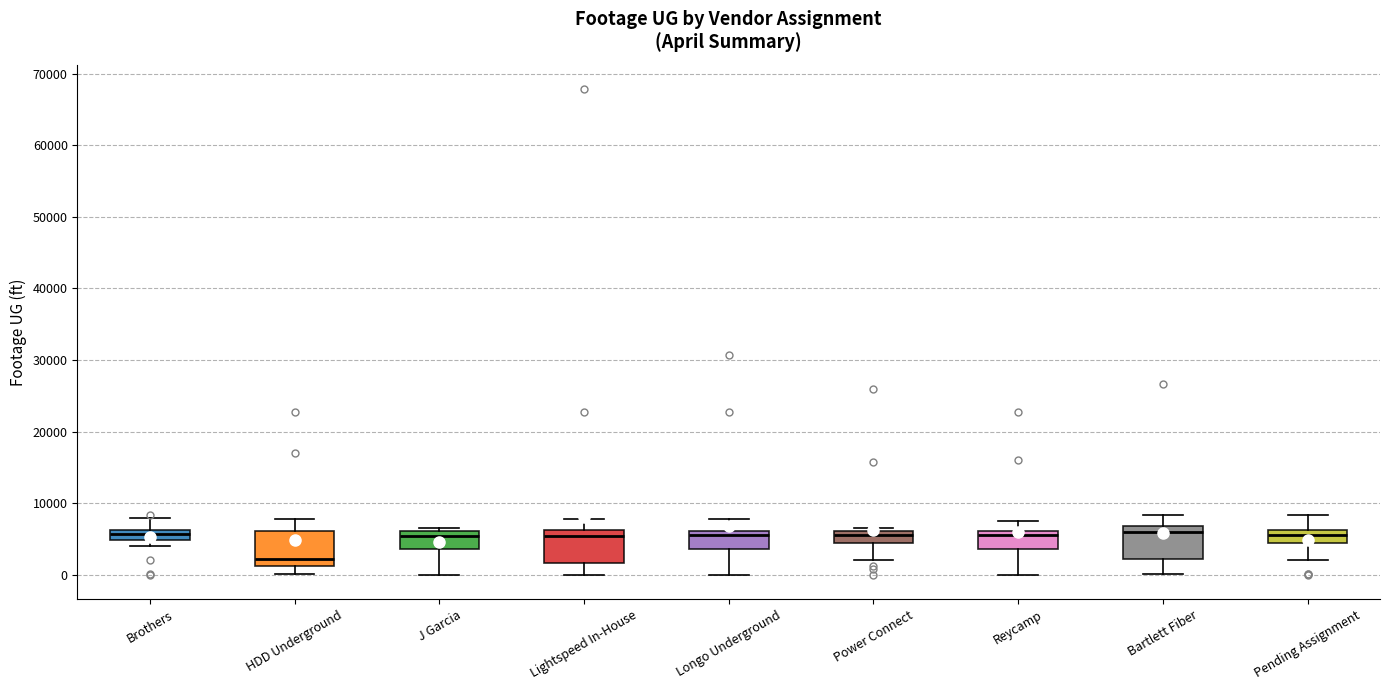

Which box has the lowest median line?

HDD Underground